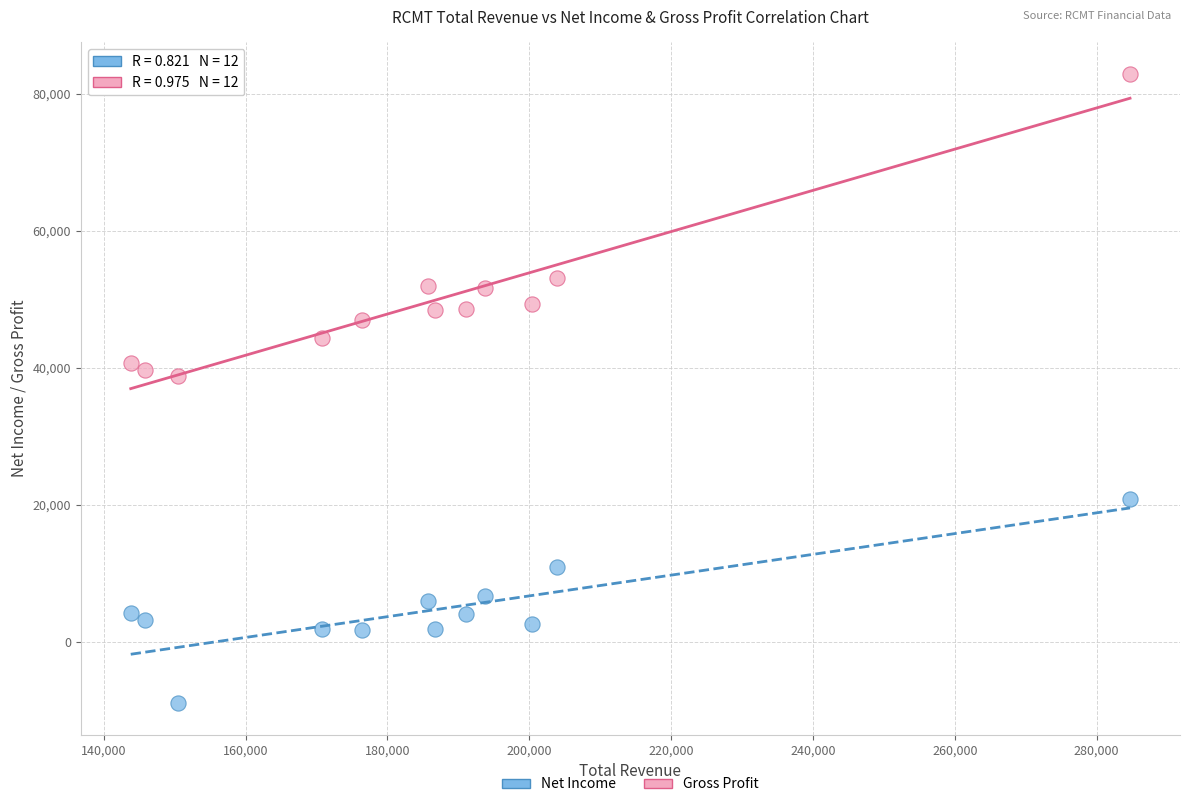

Across all data points, what is the range of X values (max minus min)?

140900